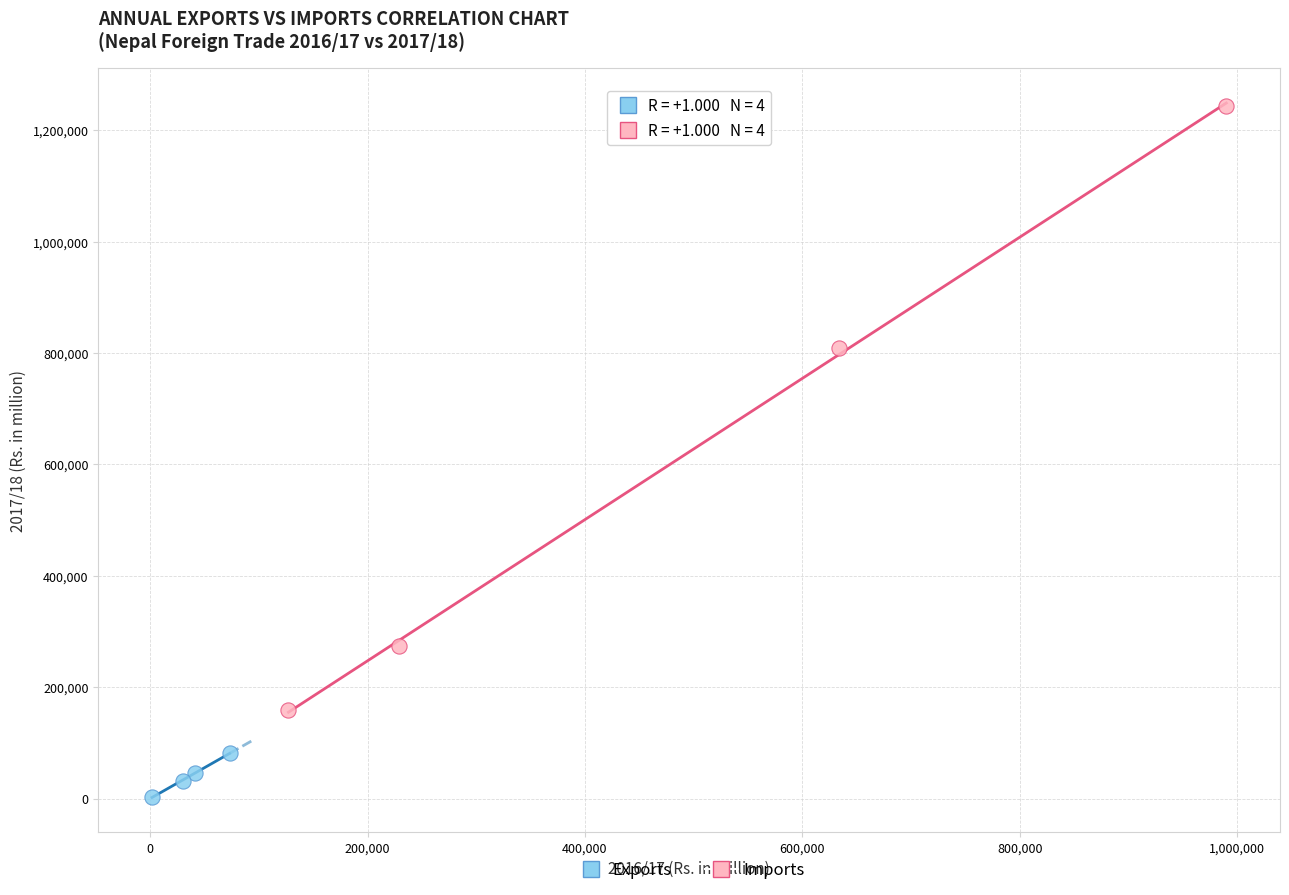

Which series reaches the minimum Y coordinate?

Exports